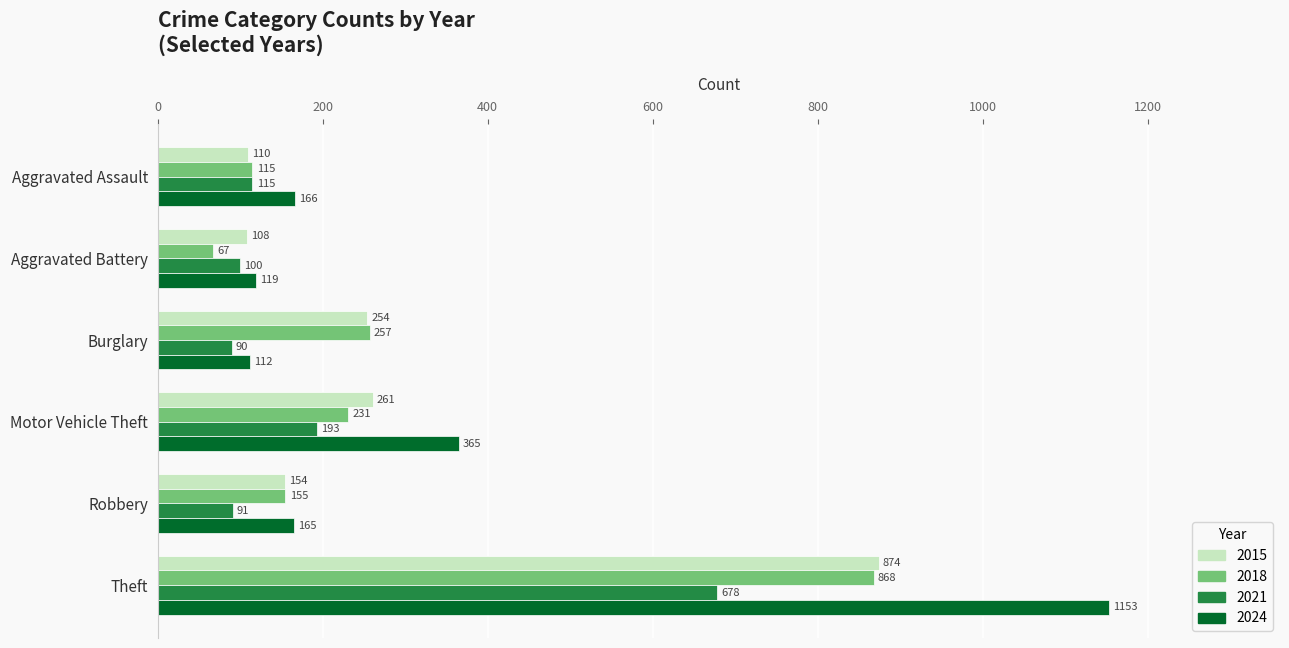

At which label is 2021 closest to 384?

Motor Vehicle Theft